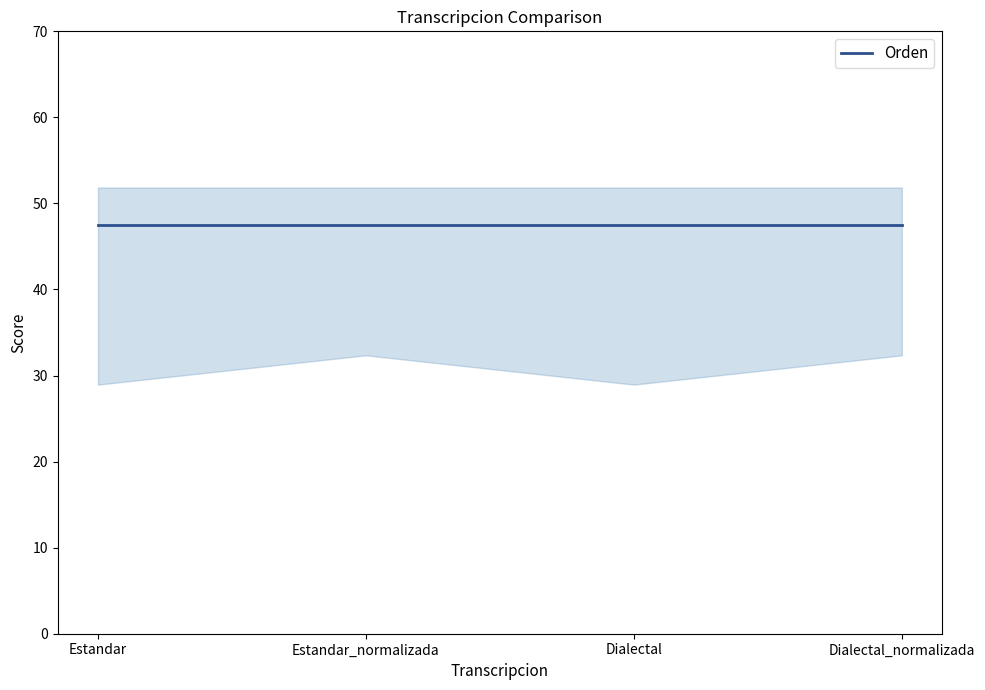

True or false: Orden and Parcial cross at least once.

False